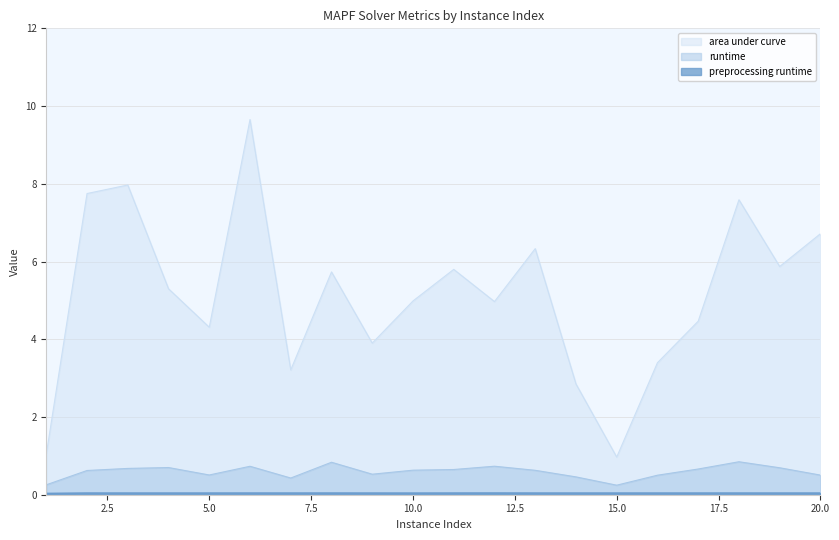

What is the maximum value shown in the chart?

9.7